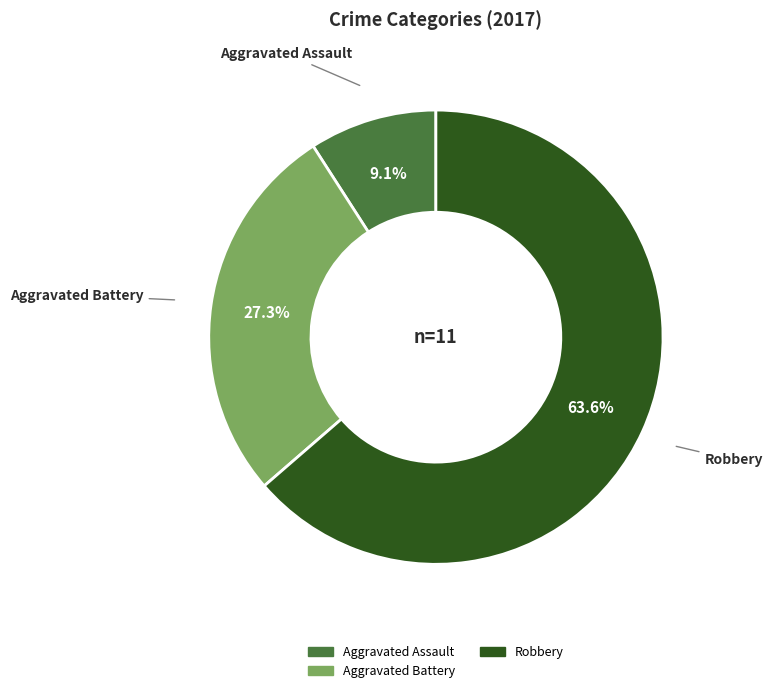

Is there any slice that represents more than half of the pie?

Yes